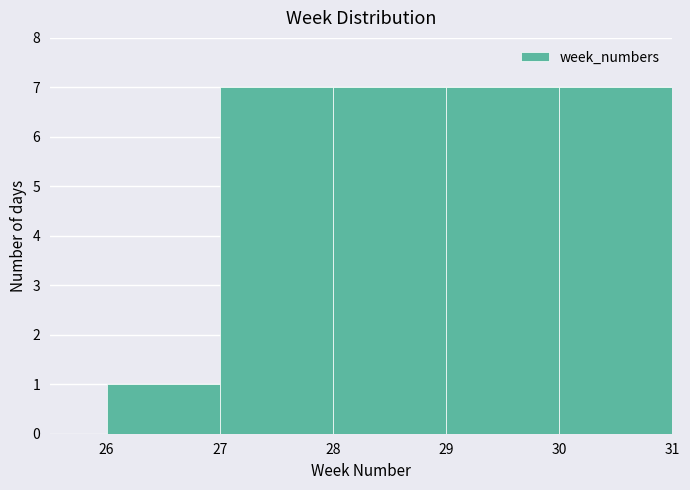

Reading left to right, transcribe this chart: for each bar, give the range it covers on the x-axis and its height. The values are not printed on the chart, so give them approximately, as read against the axis.

26 to 27: 1
27 to 28: 7
28 to 29: 7
29 to 30: 7
30 to 31: 7